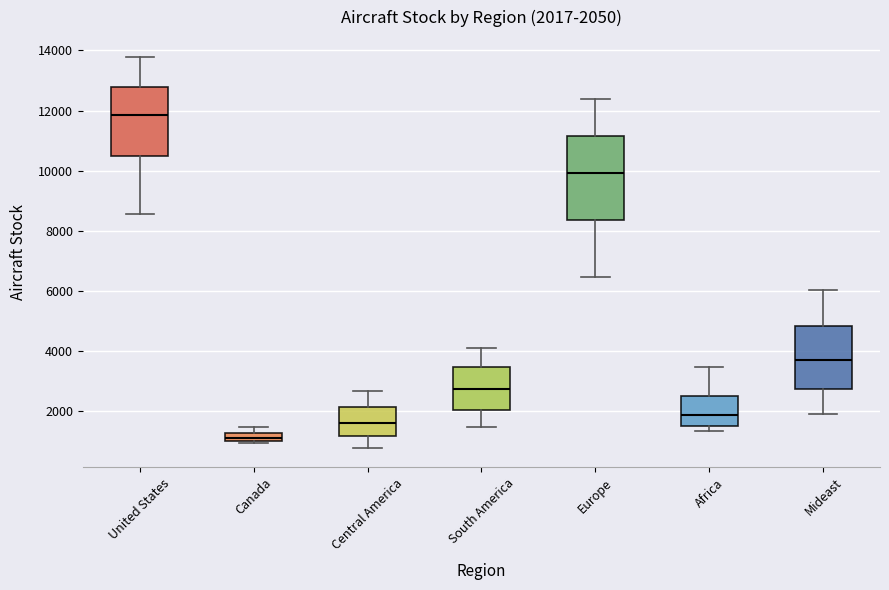

Comparing the boxes themselves (not the whiskers), which one is the tallest?

Europe